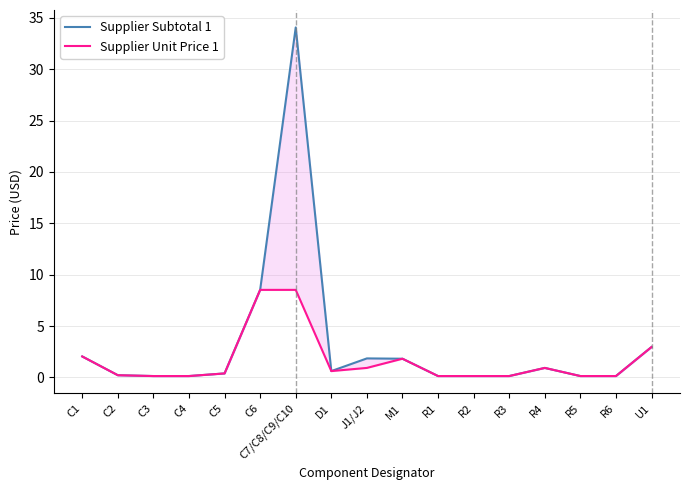

The Supplier Unit Price 1 series shows 0.4 at C5. True or false?

True